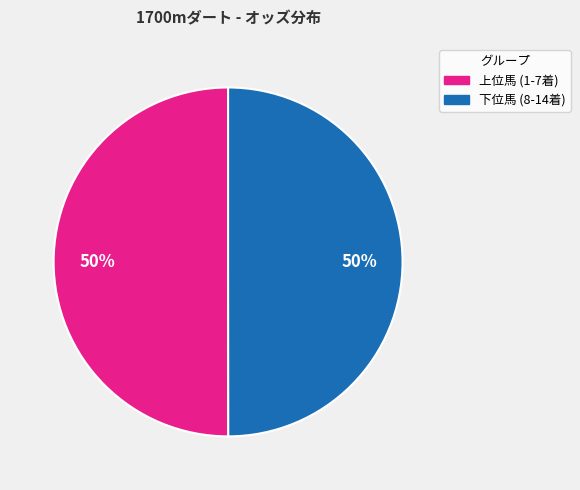

Do 上位馬 (1-7着) and 下位馬 (8-14着) together represent more than half of the pie?

Yes